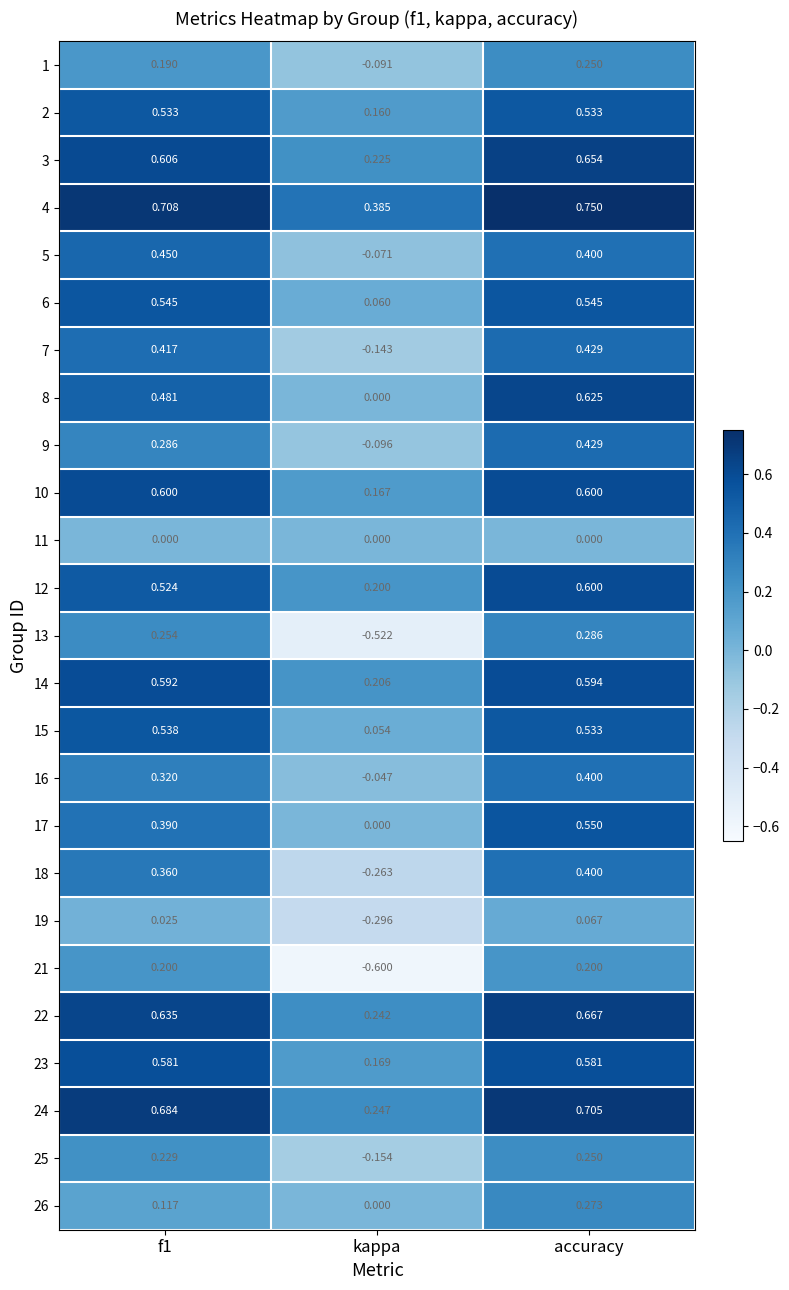

Is the value of 24 at kappa greater than the value of 16 at kappa?

Yes